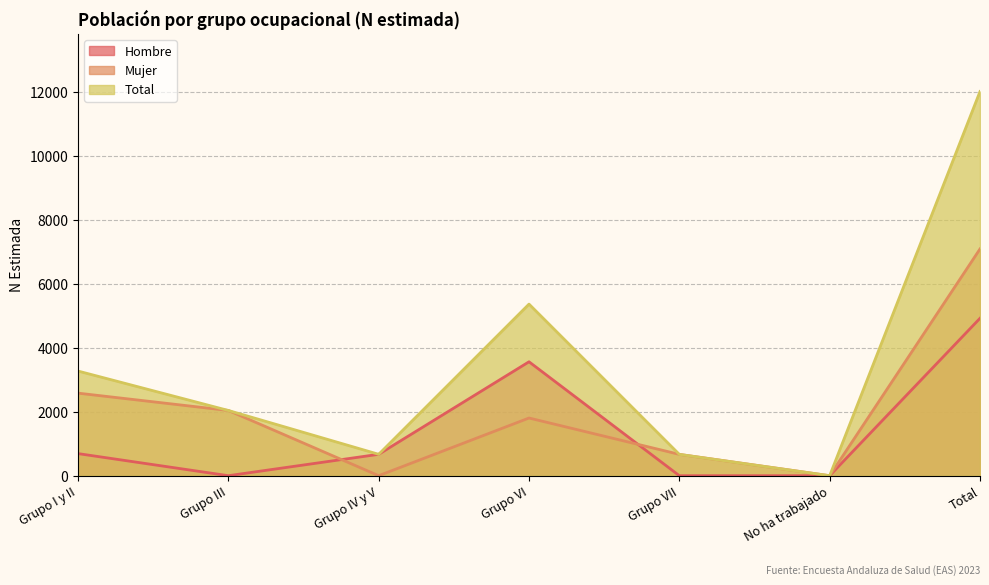

What is the value of the Hombre point at the 7th from the left?

4923